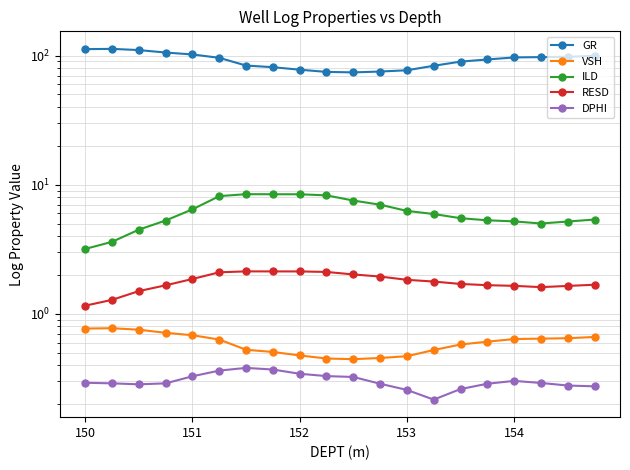

Reading right to left, extract all data points from this chart.

GR: 99.5	97.8	97.2	96.7	93.2	89.7	83.3	76.9	75.2	74.1	74.7	77.7	81.3	83.7	96.0	102.0	105.5	110.2	112.6	112.1
VSH: 0.7	0.6	0.6	0.6	0.6	0.6	0.5	0.5	0.5	0.4	0.5	0.5	0.5	0.5	0.6	0.7	0.7	0.8	0.8	0.8
ILD: 5.4	5.2	5.0	5.2	5.3	5.5	5.9	6.3	7.0	7.5	8.3	8.4	8.4	8.5	8.2	6.4	5.3	4.5	3.6	3.2
RESD: 1.7	1.6	1.6	1.6	1.7	1.7	1.8	1.8	1.9	2.0	2.1	2.1	2.1	2.1	2.1	1.9	1.7	1.5	1.3	1.2
DPHI: 0.3	0.3	0.3	0.3	0.3	0.3	0.2	0.3	0.3	0.3	0.3	0.3	0.4	0.4	0.4	0.3	0.3	0.3	0.3	0.3